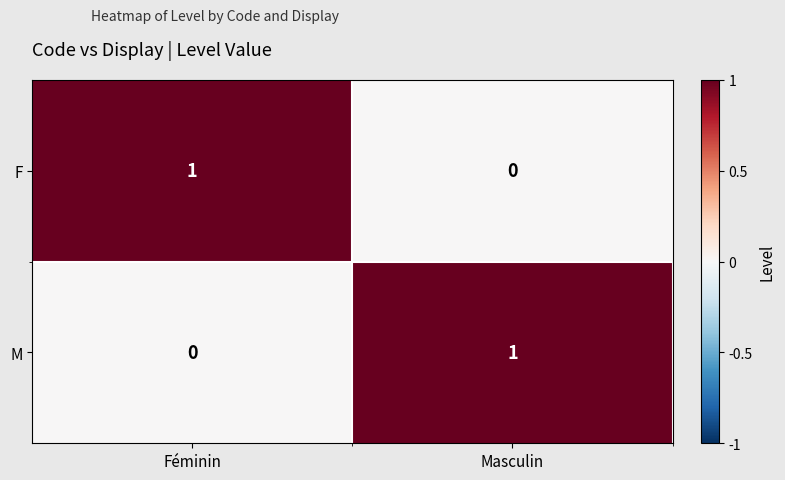

At which label is M closest to 0?

Féminin